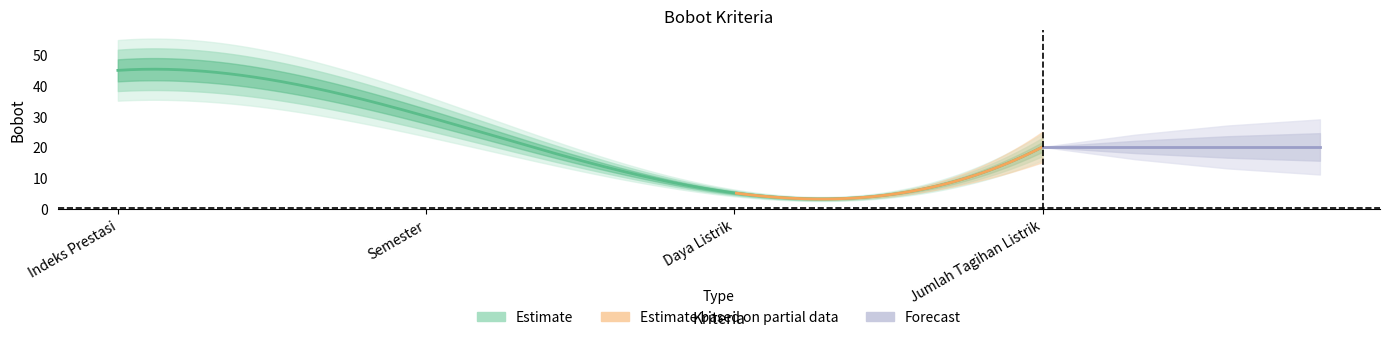

Reading left to right, extract all data points from this chart.

45	30	5	20